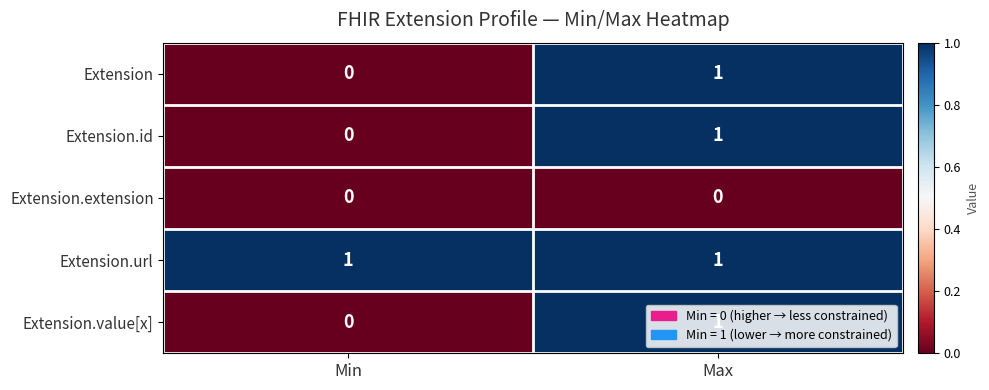

Which series has the largest total across all categories?

Extension.url